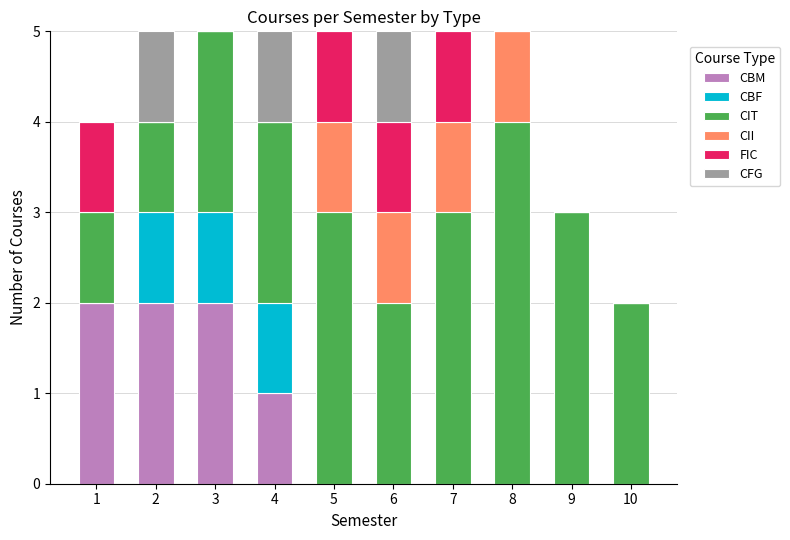

The value of FIC at 6 is 0. True or false?

False